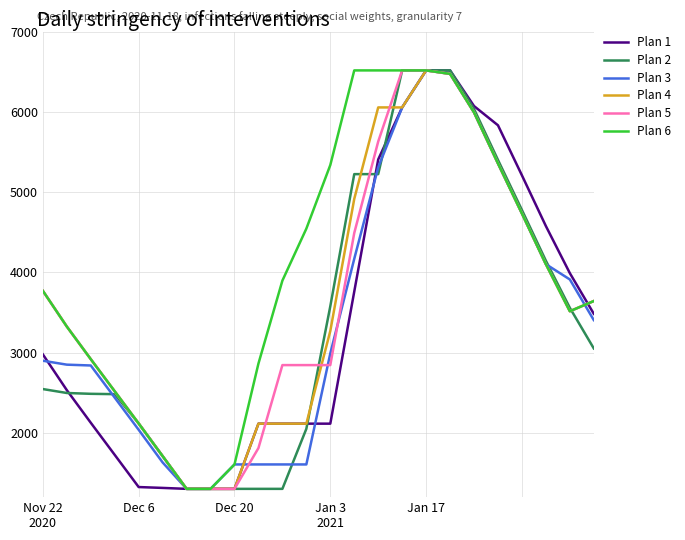

What is the highest value of the Plan 6 series?

6516.0